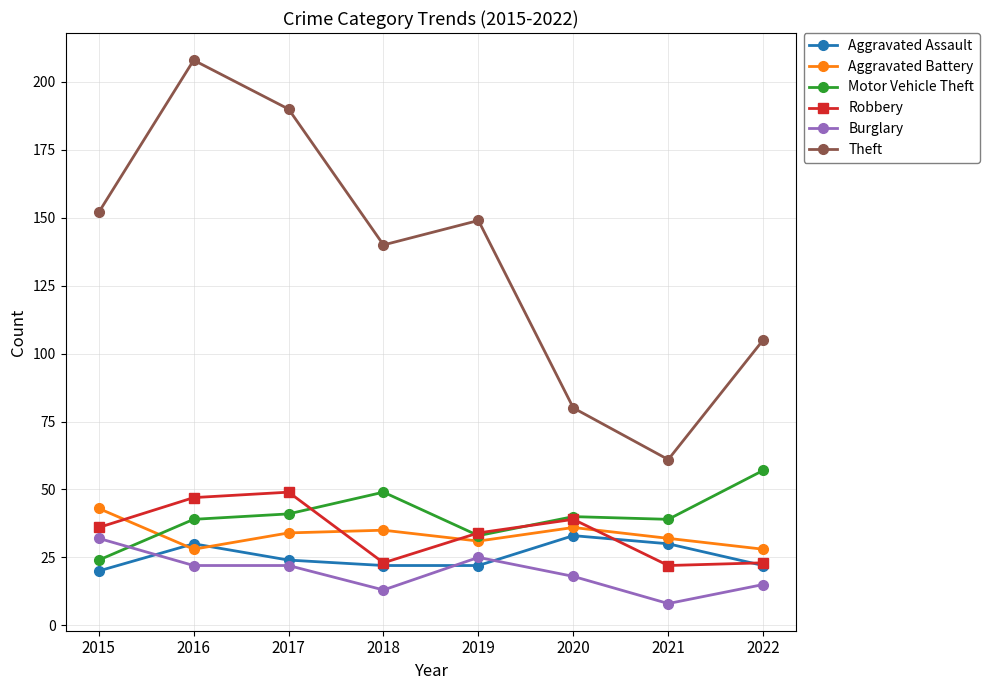

True or false: Motor Vehicle Theft and Robbery cross at least once.

True